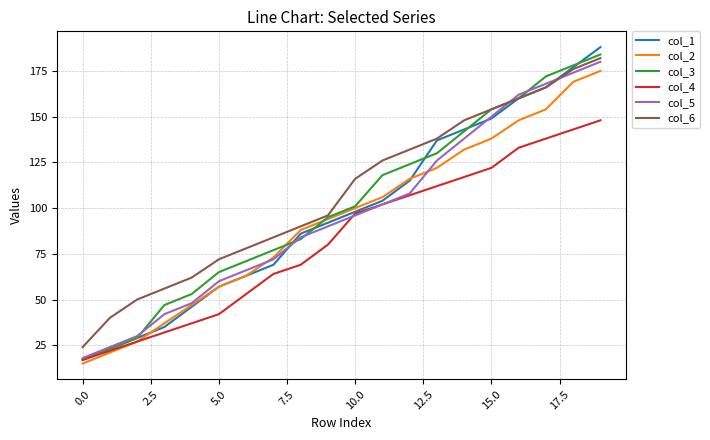

True or false: col_4 and col_6 intersect in this chart.

False